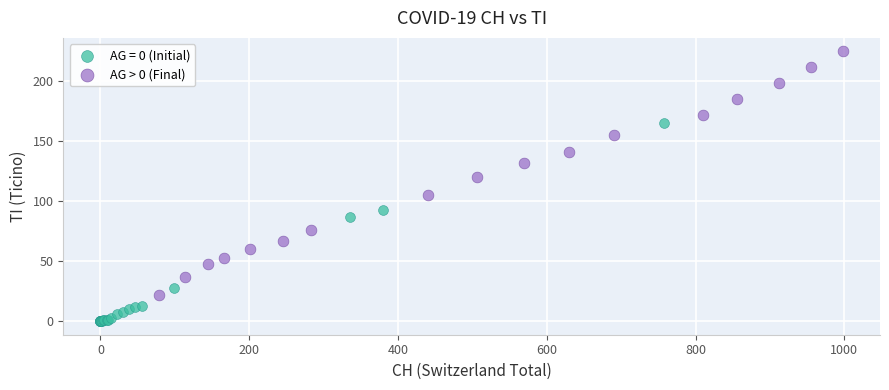

Which series has the largest Y range (max minus min)?

AG > 0 (Final)